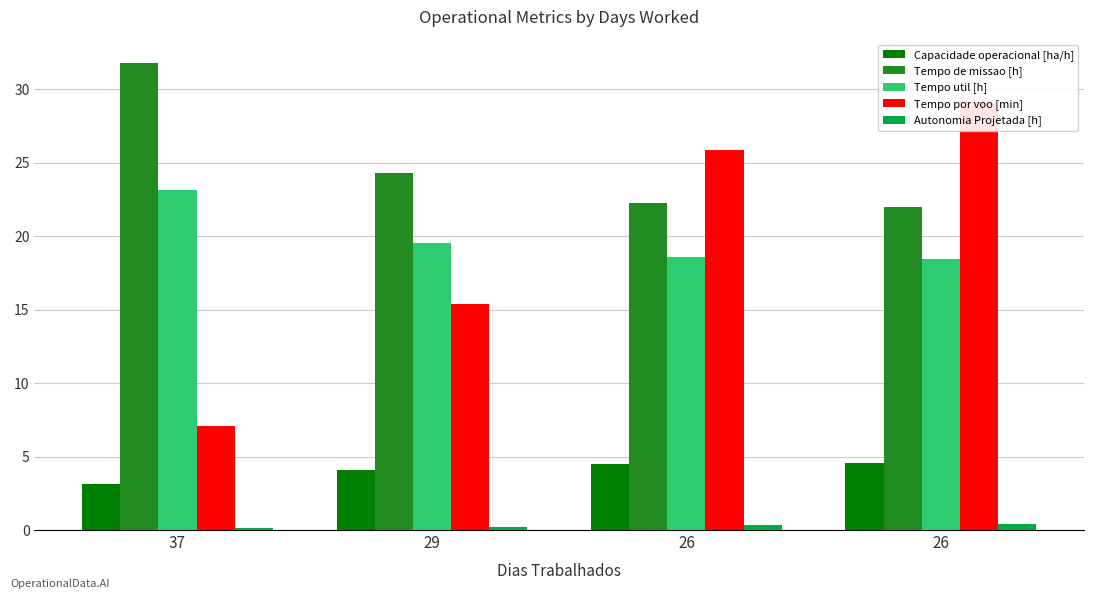

What is the difference between the maximum and minimum values in the Tempo util [h] series?

4.7